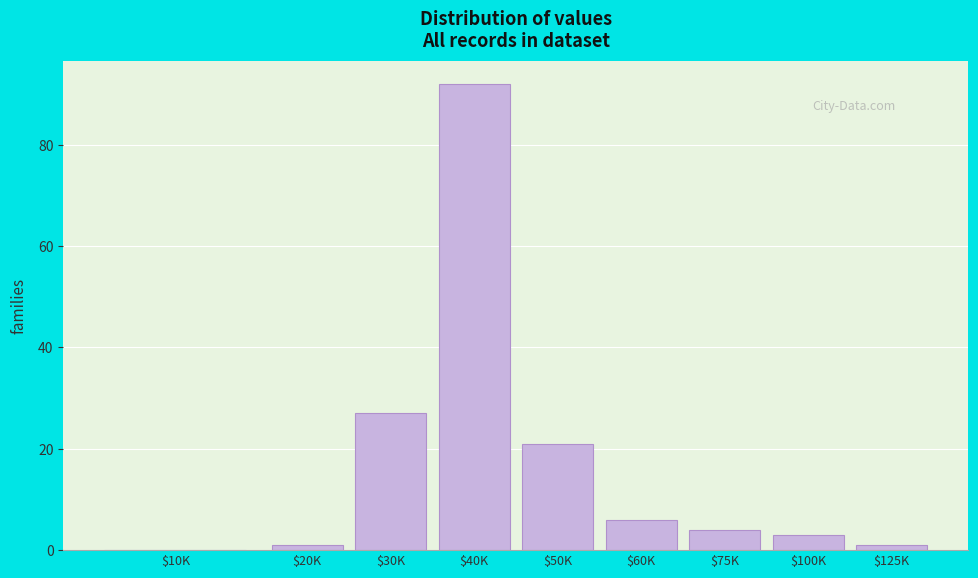

At which category does the chart reach its peak across all series?

$40K